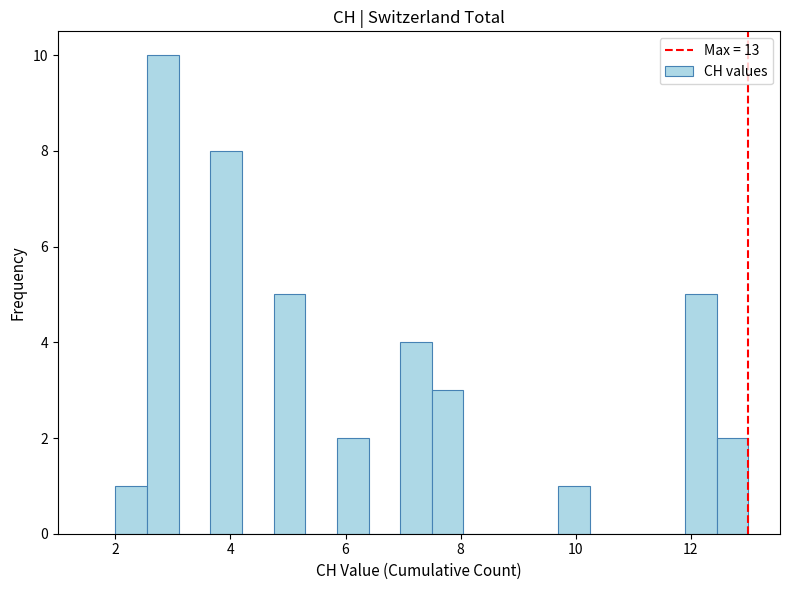

Read against the x-axis, roughly where is the centre of the tallest bar?

2.8